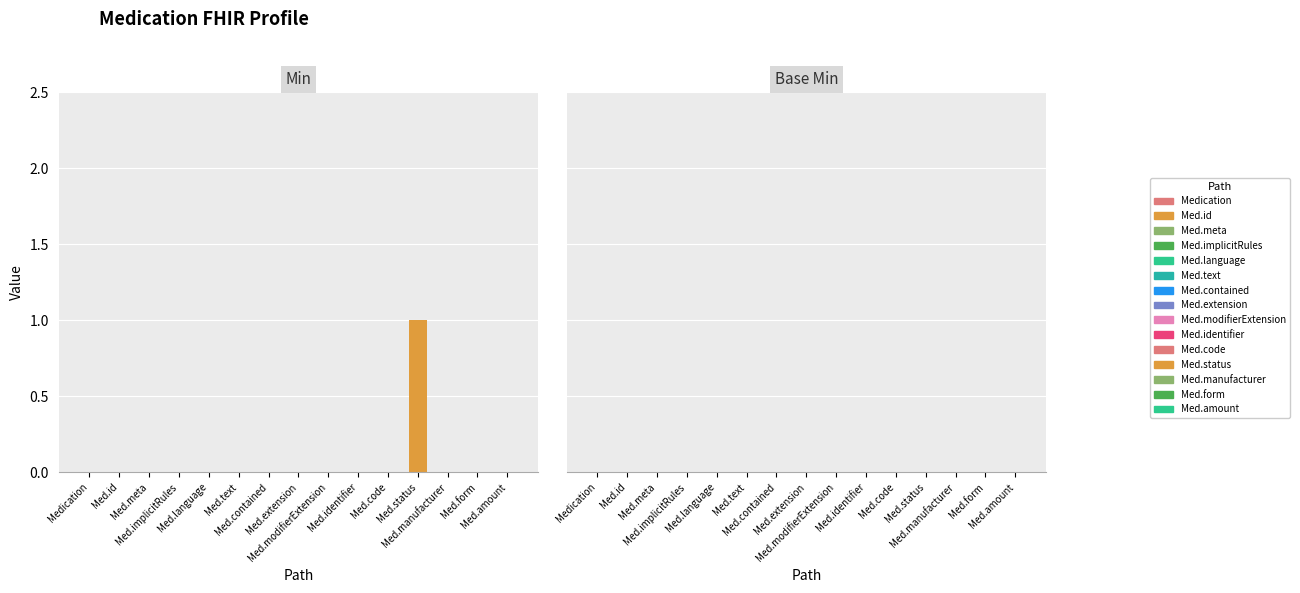

Is it true that Base Min equals 0 at Medication?

True